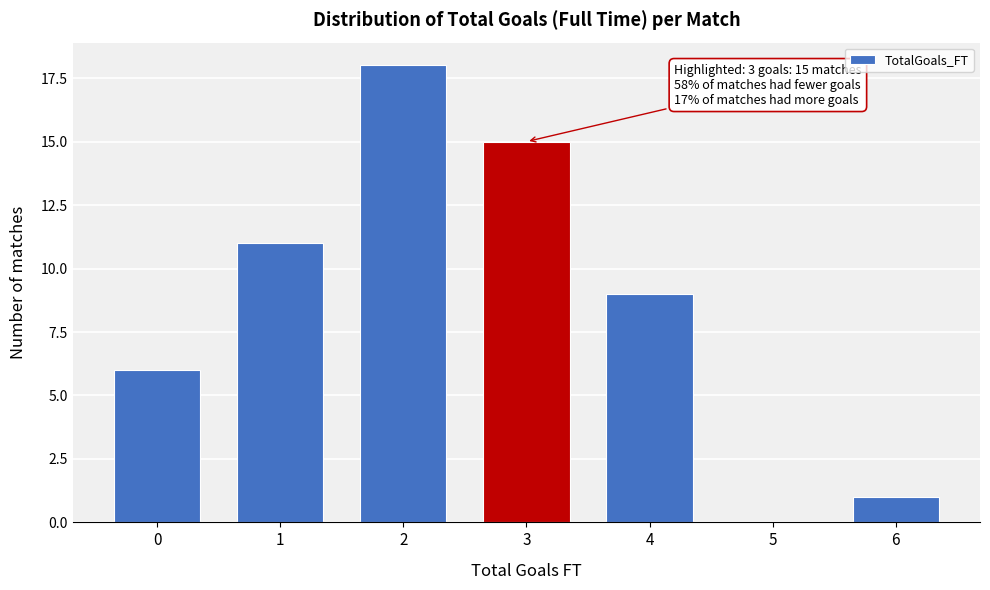

Reading left to right, extract all data points from this chart.

0=6	1=11	2=18	3=15	4=9	5=0	6=1